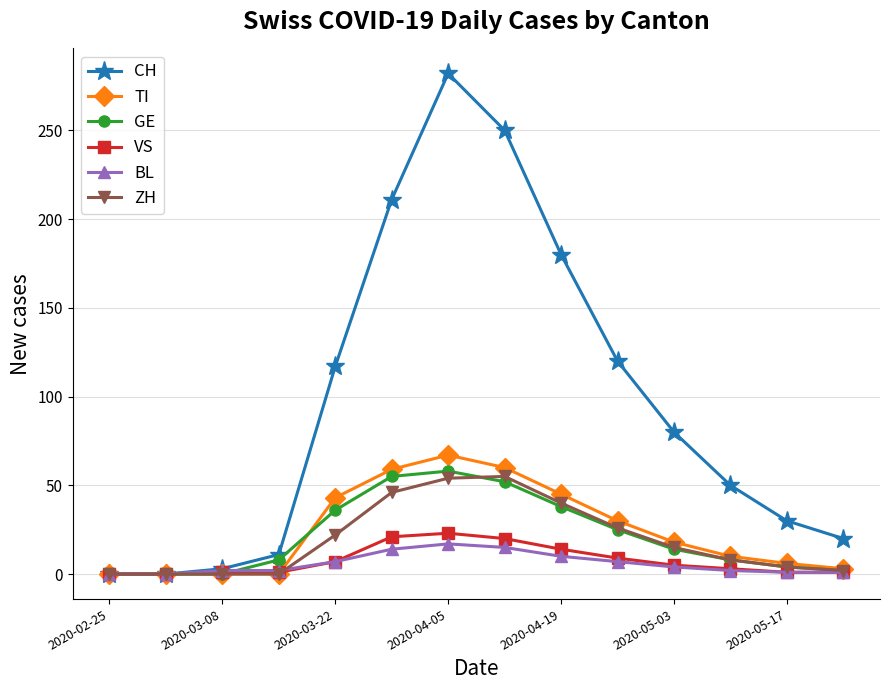

True or false: CH has more than 2 points higher than both neighbors.

False